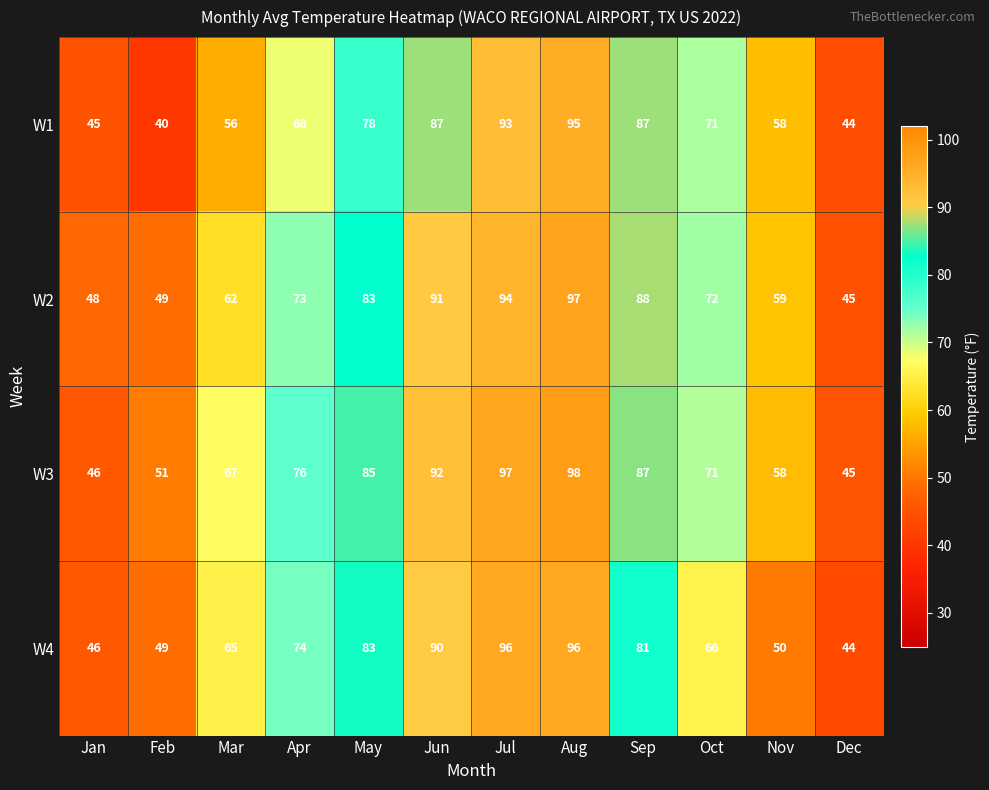

List the series in order of their peak value, lowest first.

W1, W4, W2, W3